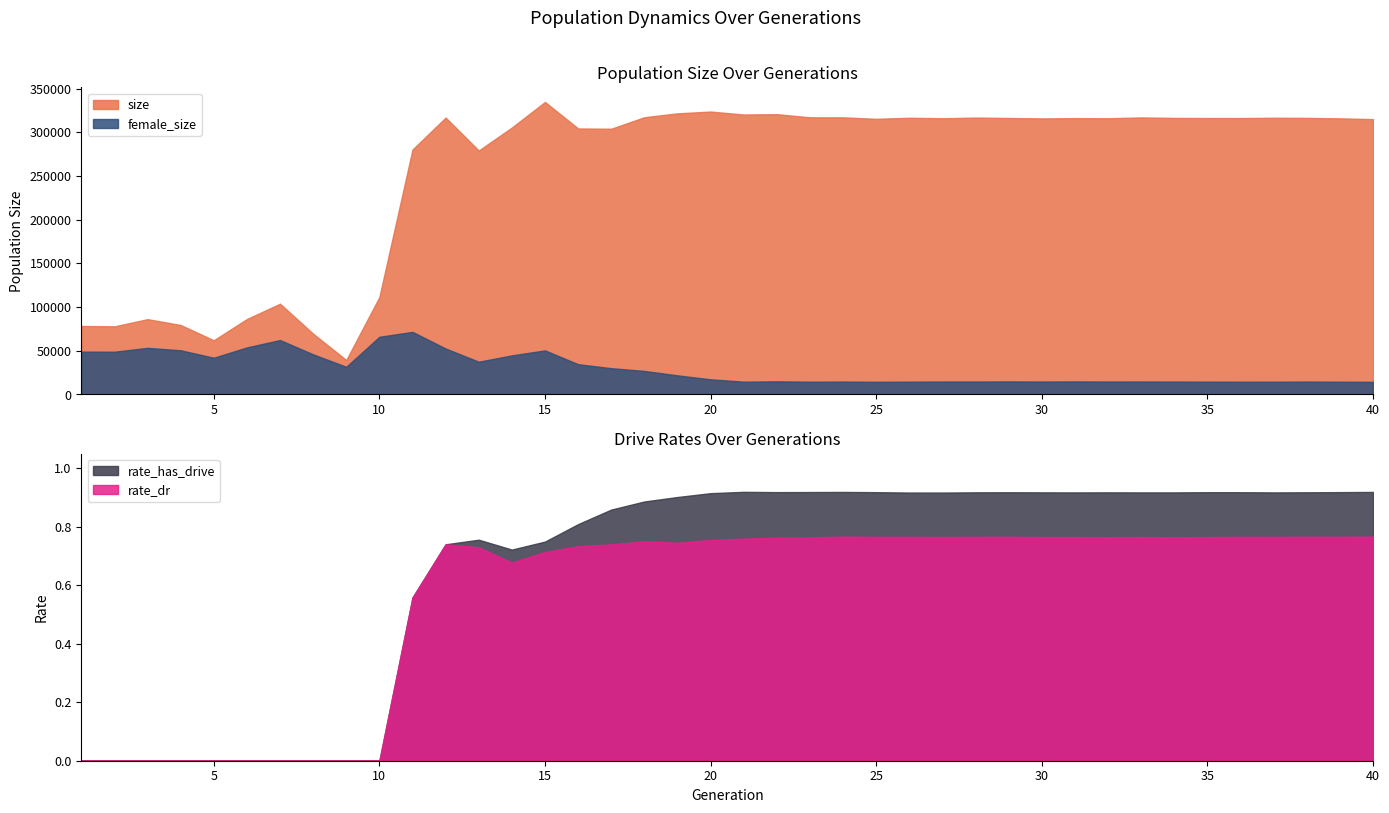

What is the value of the rate_dr point at the 16th from the left?

0.7